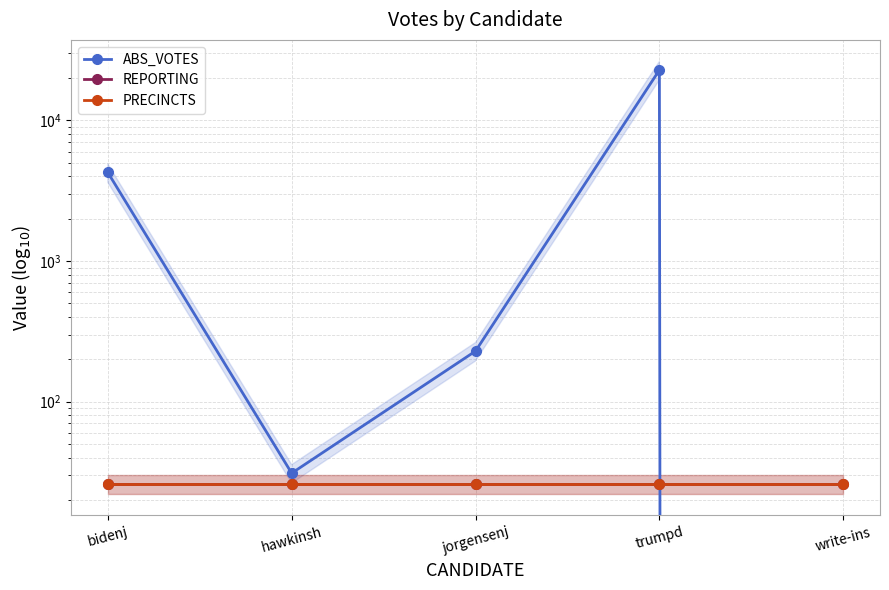

At how many categories does at least one series exceed 5342?

1